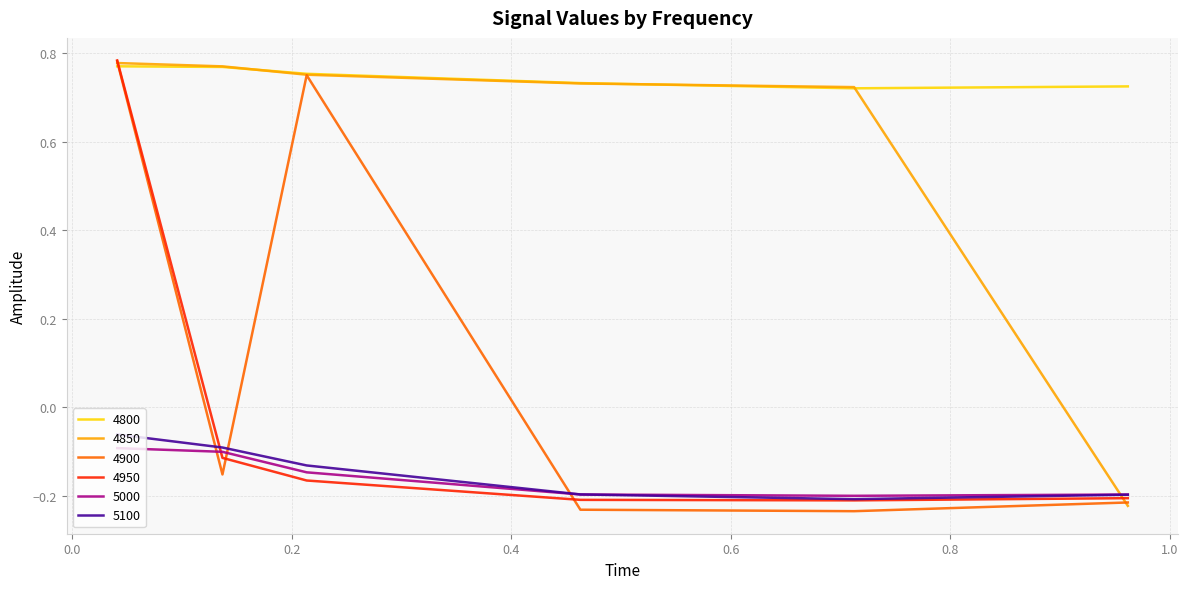

Which series has the widest spread of values?

4900